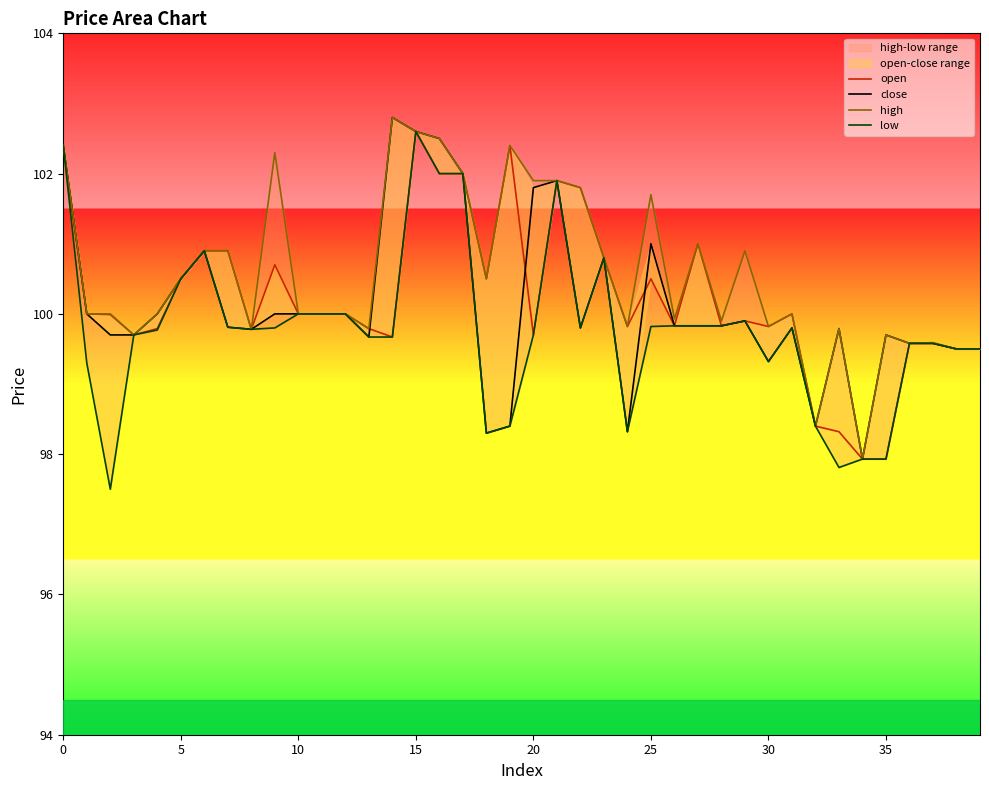

How many interior local peaks does the close series have?

9